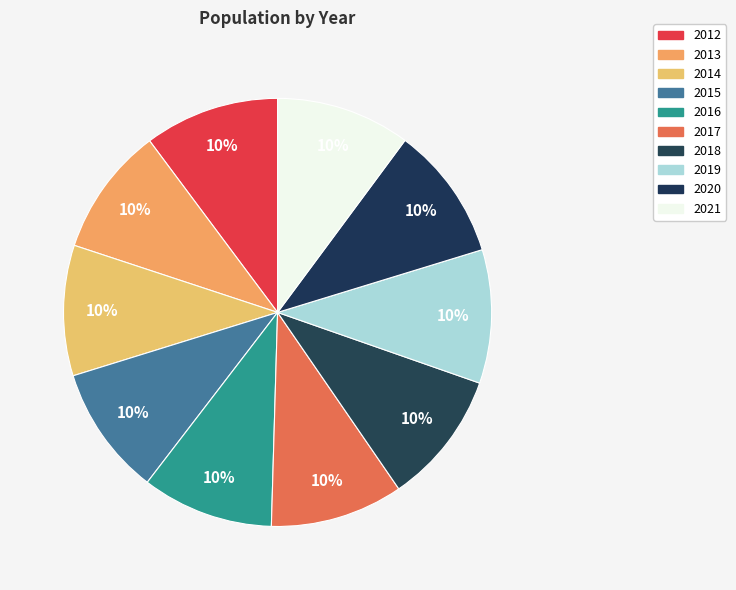

How many segments does this pie chart have?

10